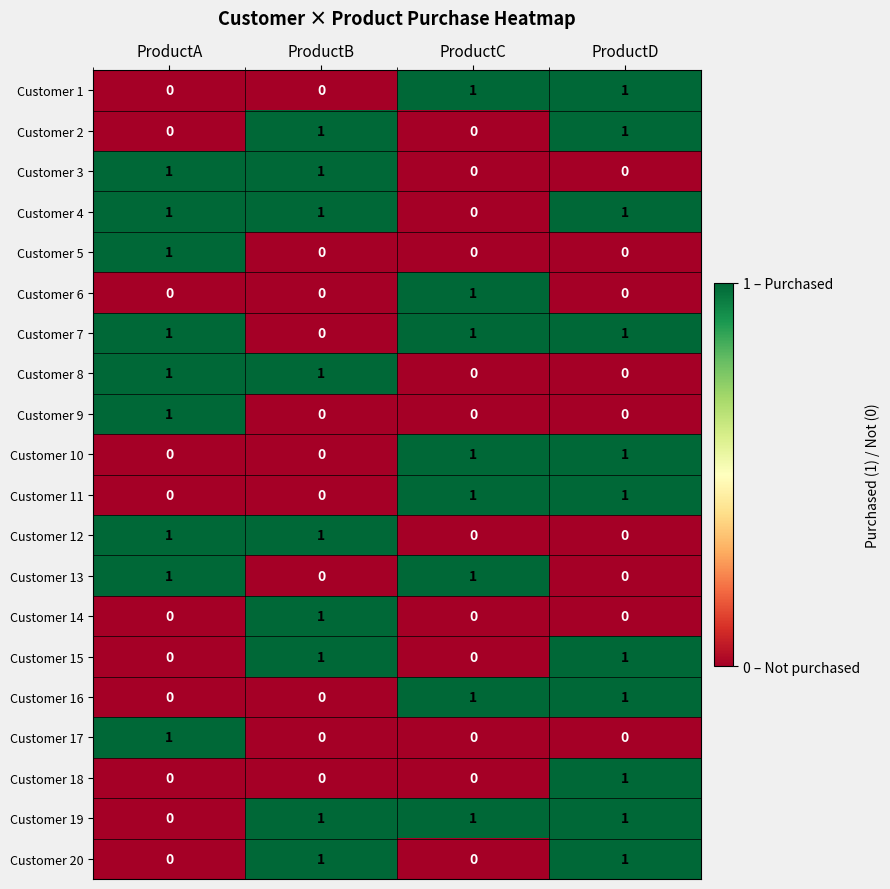

At which category is the sum across all series the highest?

ProductD